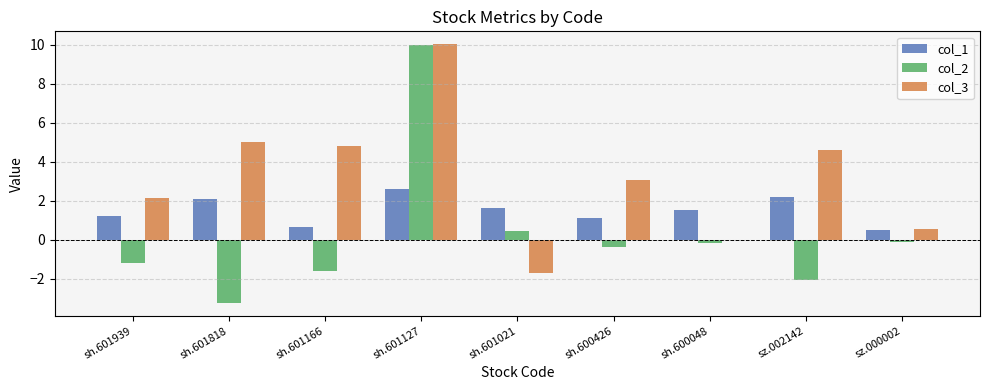

Which series changed the most between sh.601939 and sh.601166?

col_3